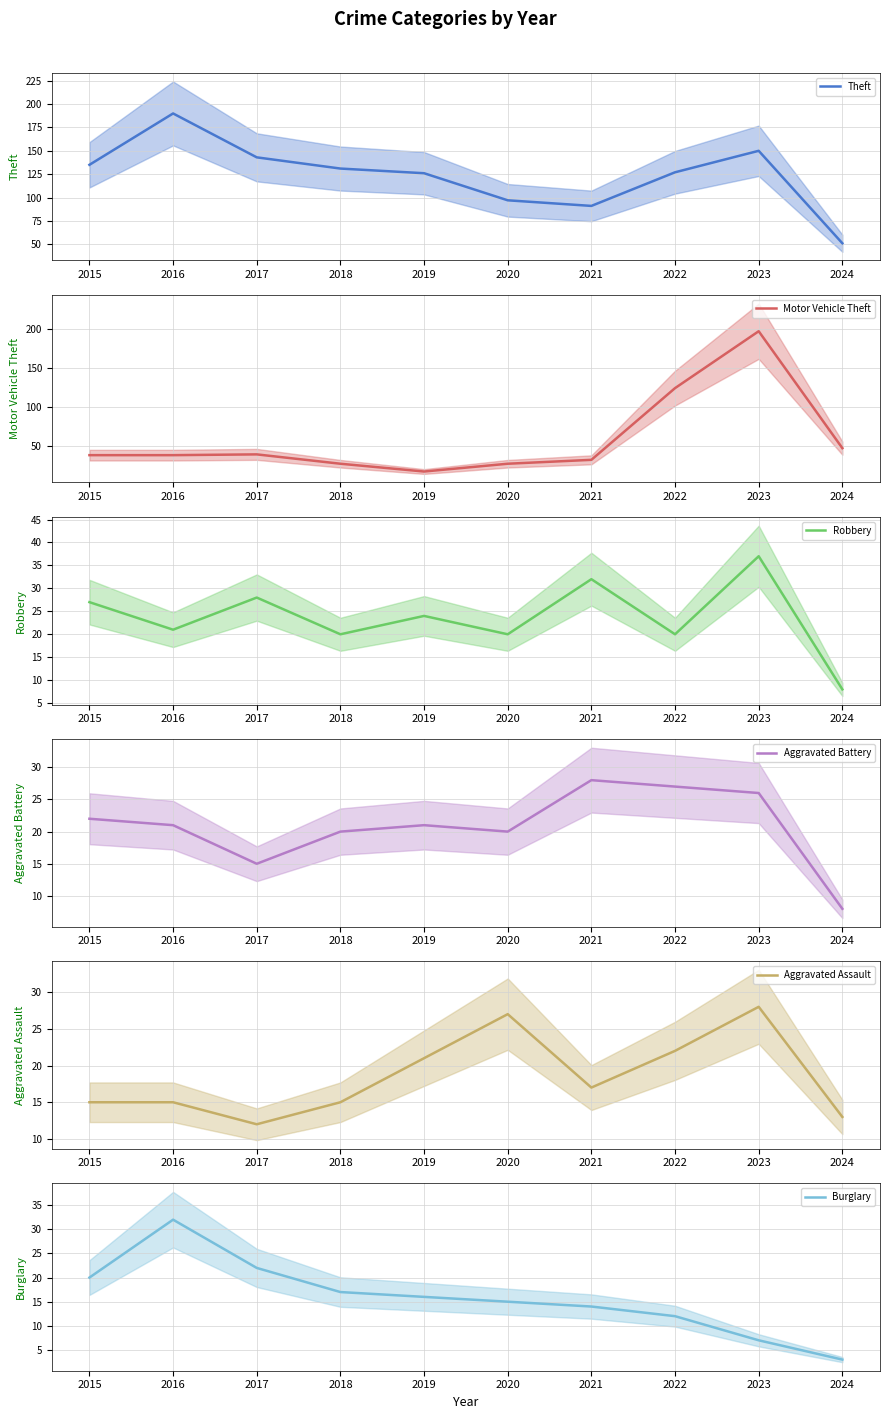

Where is the first local maximum for Motor Vehicle Theft?

2017